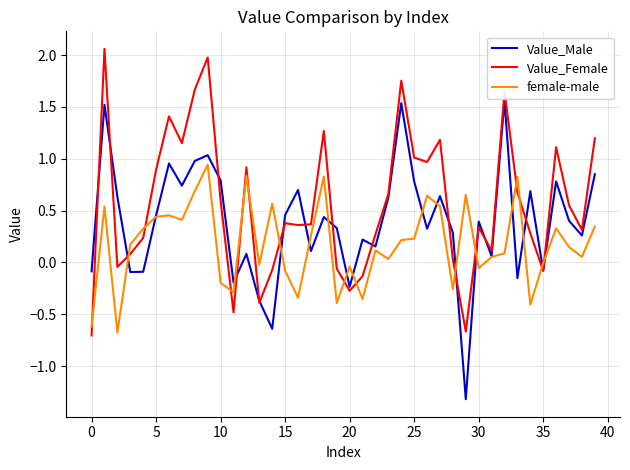

Count the number of data series in this chart.

3